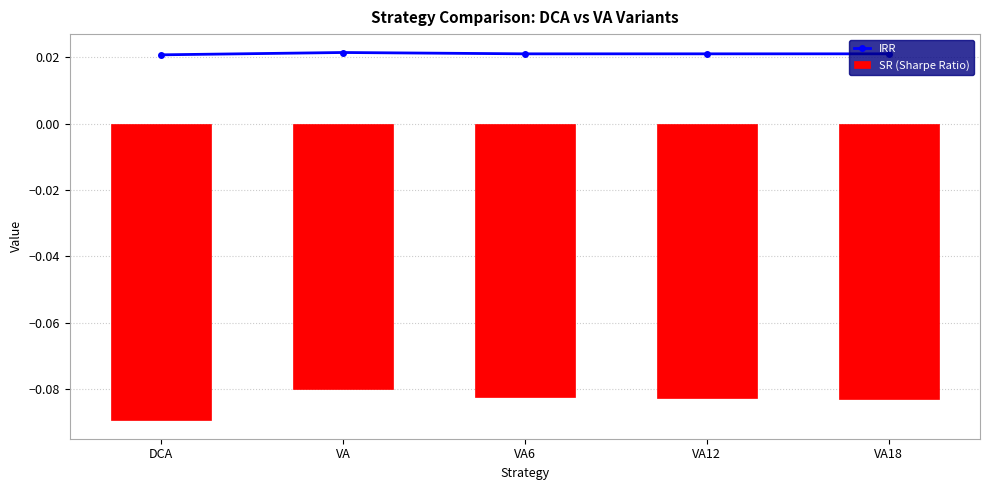

At how many categories does at least one series exceed 0?

5